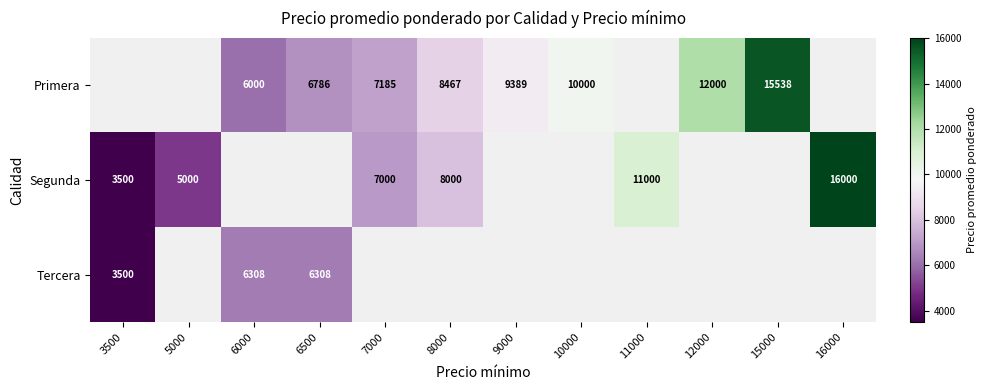

The Segunda series shows 5000 at 5000. True or false?

True